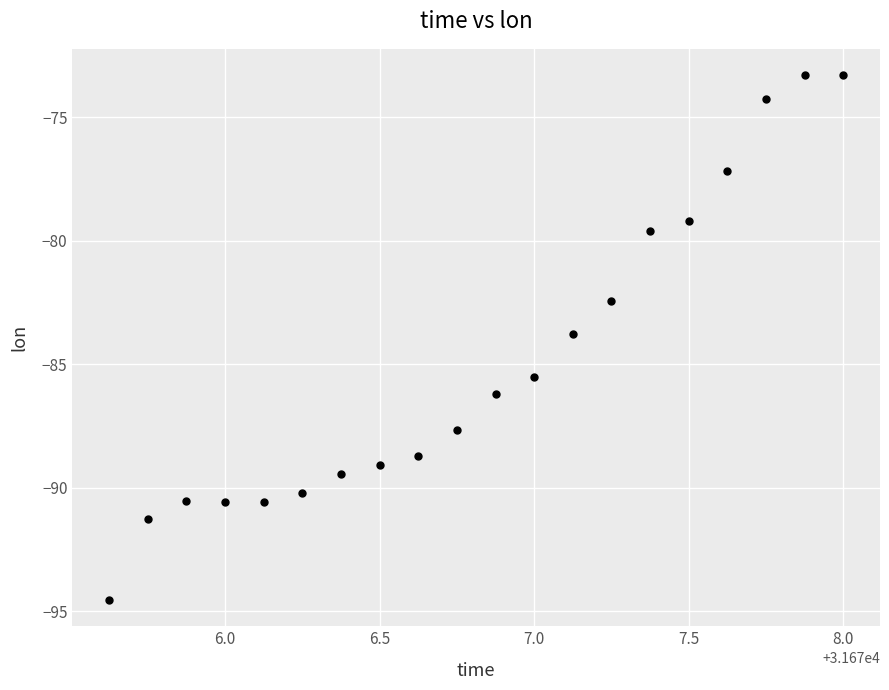

What is the range of X values (max minus min)?

2.4